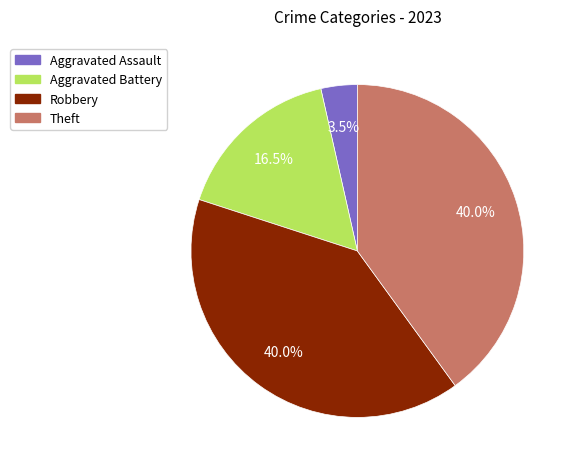

True or false: Aggravated Assault accounts for 14% of the total.

False